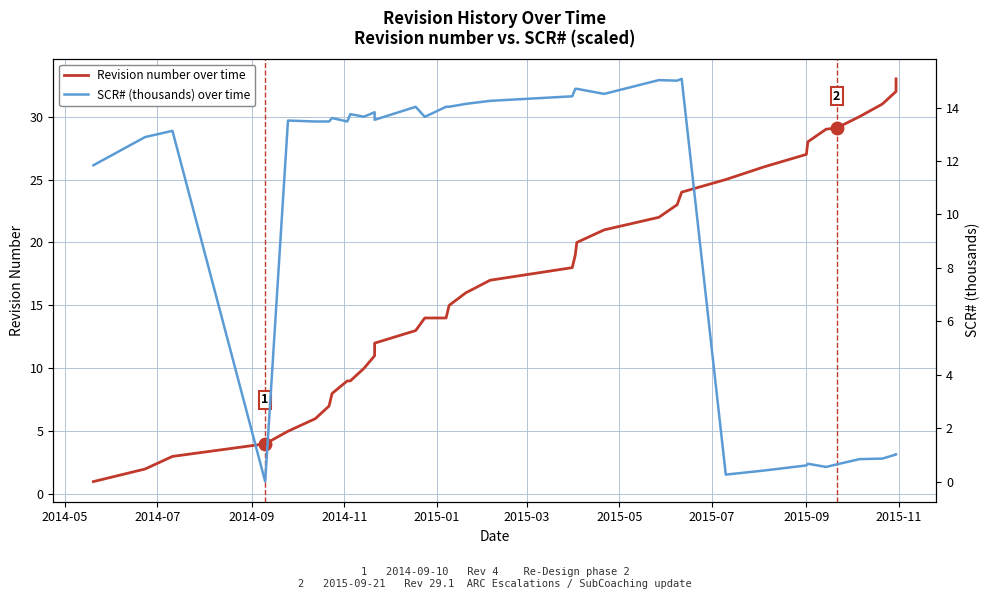

What is the value of the SCR# (thousands) over time point at the 35th from the left?

1.0